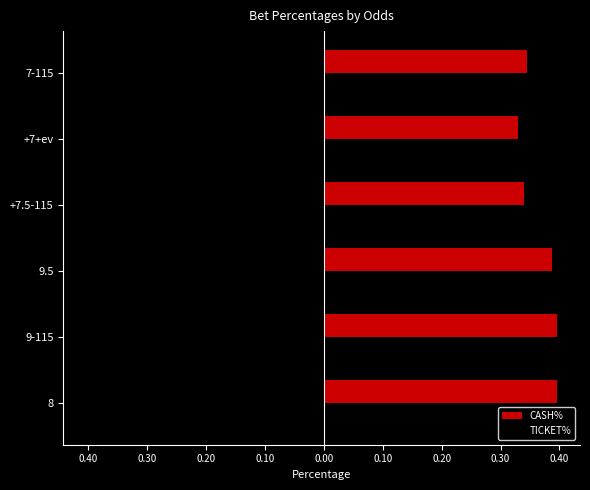

What are all the series names shown in the legend?

CASH%, TICKET%